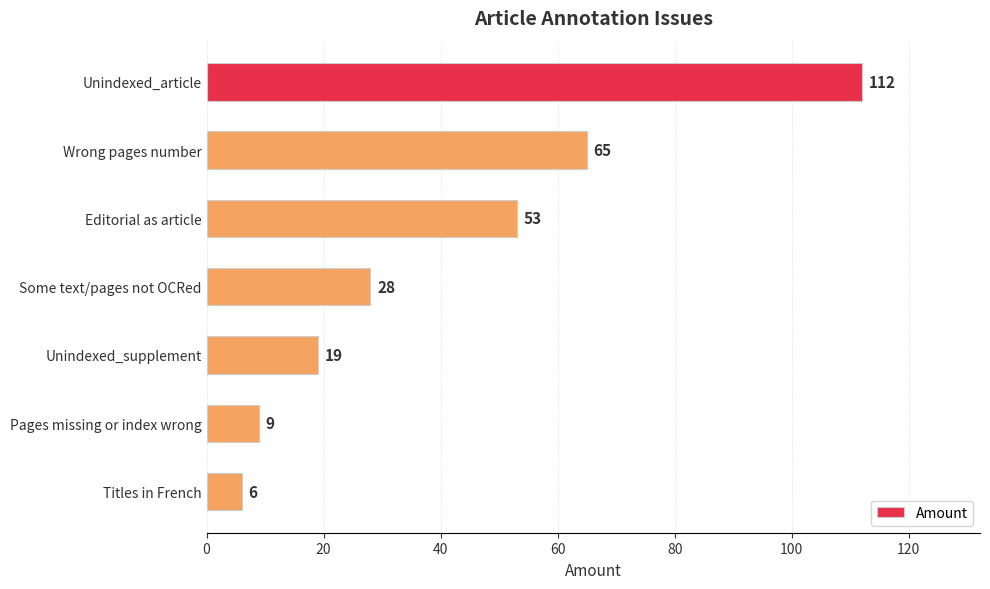

What is the approximate value at Titles in French, to the nearest 5?

5